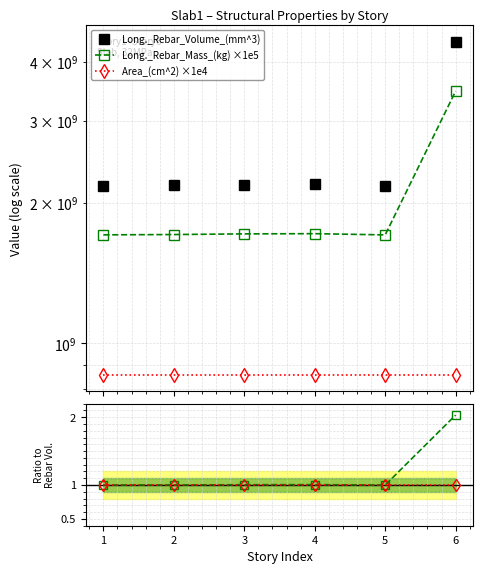

What is the value of the Long._Rebar_Mass_(kg) ×1e5 point at the 4th from the left?

1718024000.0